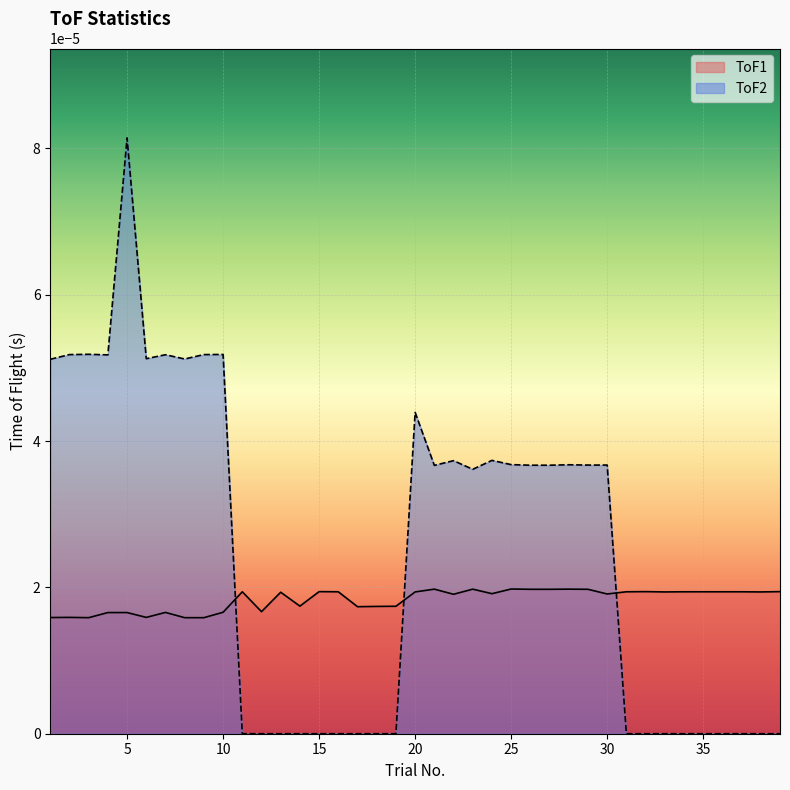

Which series has the widest spread of values?

ToF2